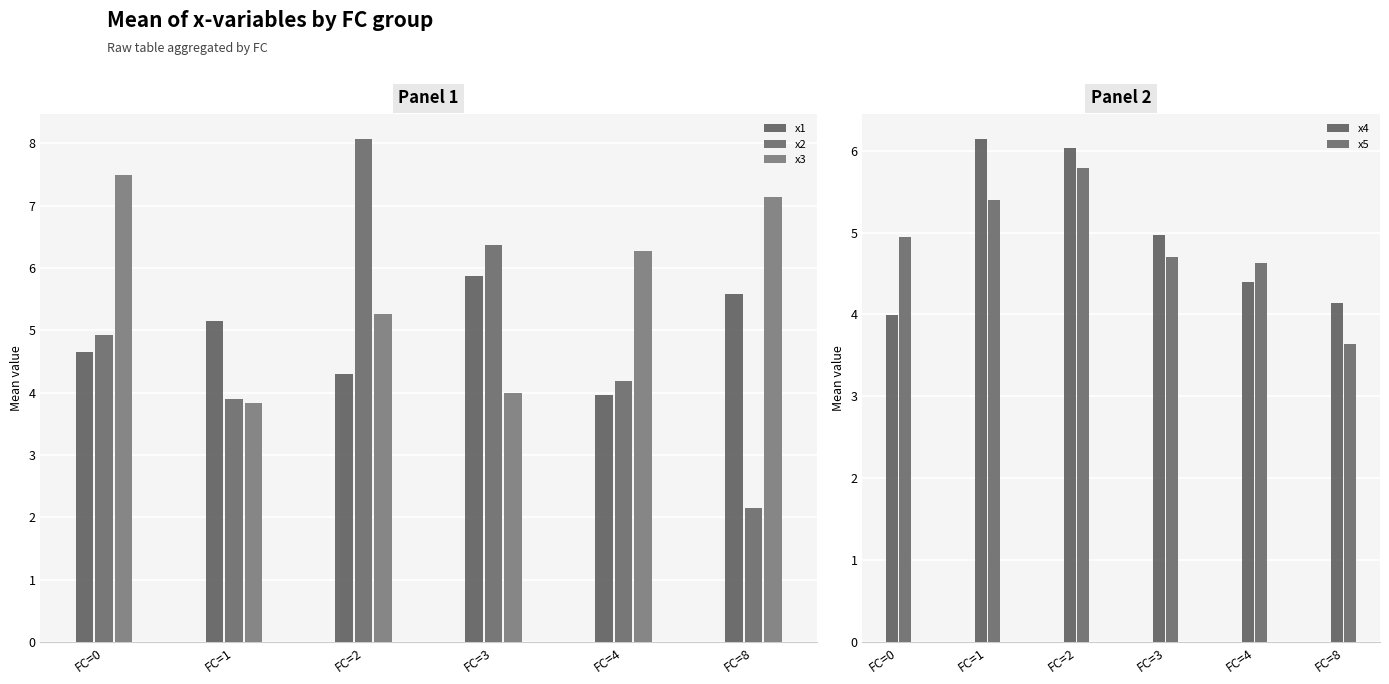

Where does the x4 series first go above 4?

FC=1